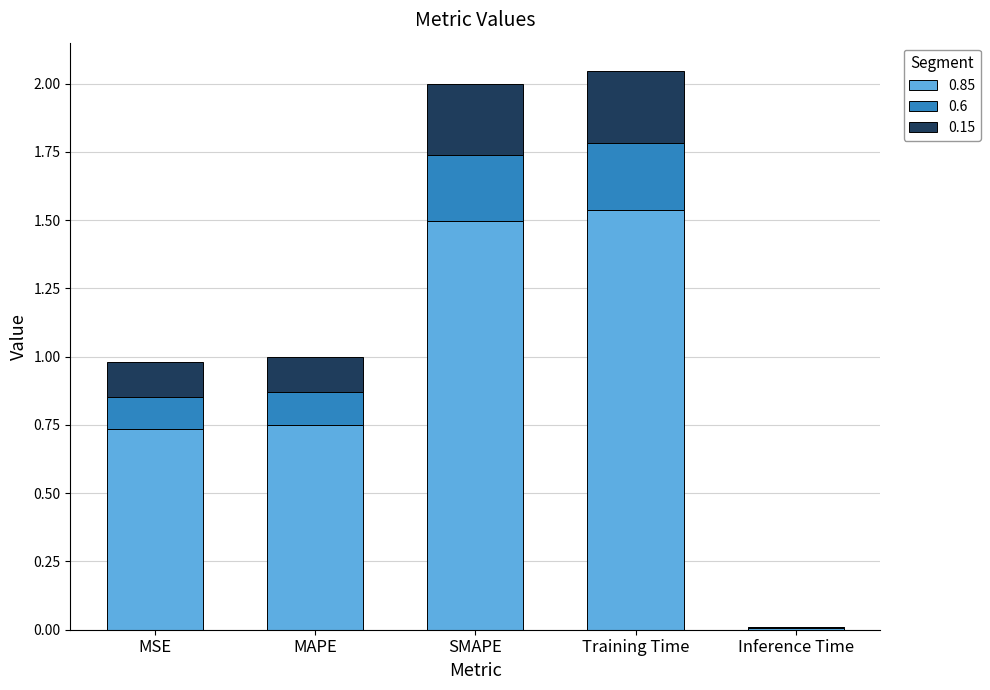

Are the bars horizontal?

No